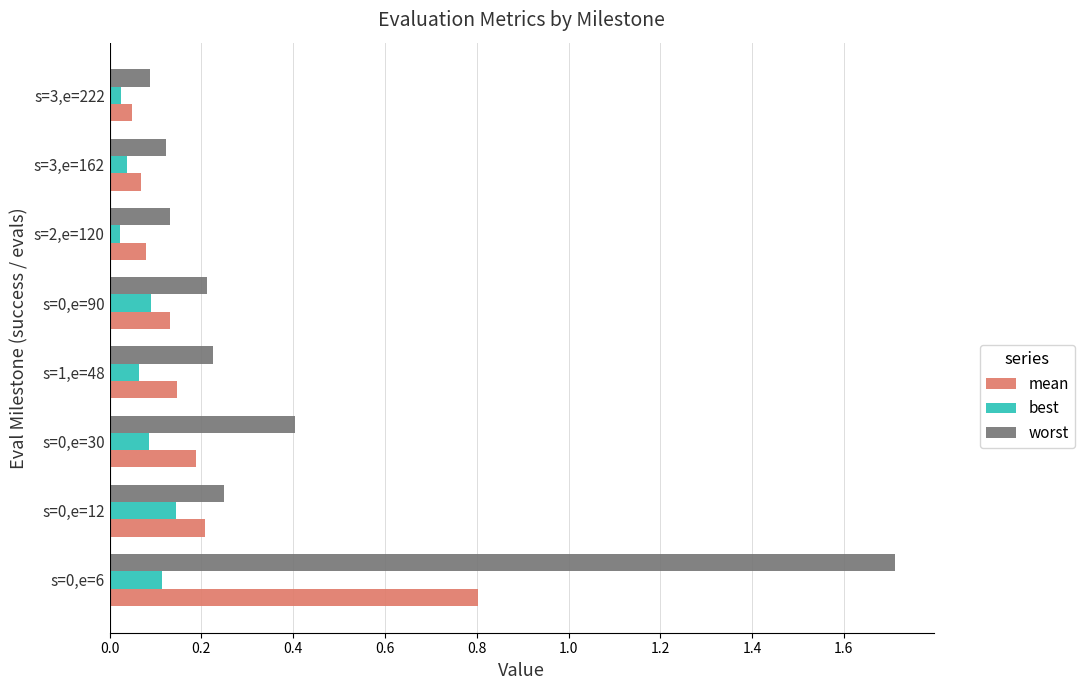

Rank the series by their average value, from lowest to highest.

best, mean, worst